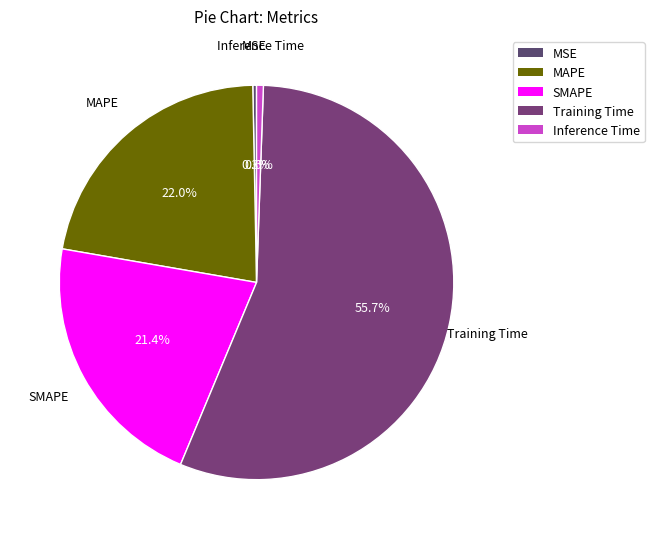

Between SMAPE and MAPE, which is larger?

MAPE